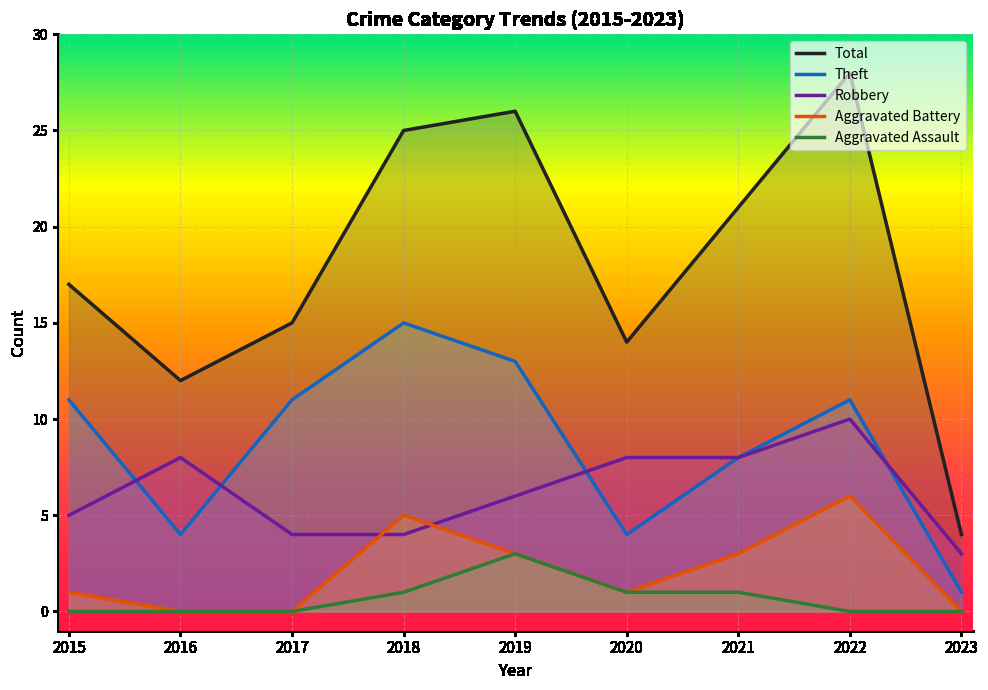

True or false: Aggravated Battery and Total cross at least once.

False